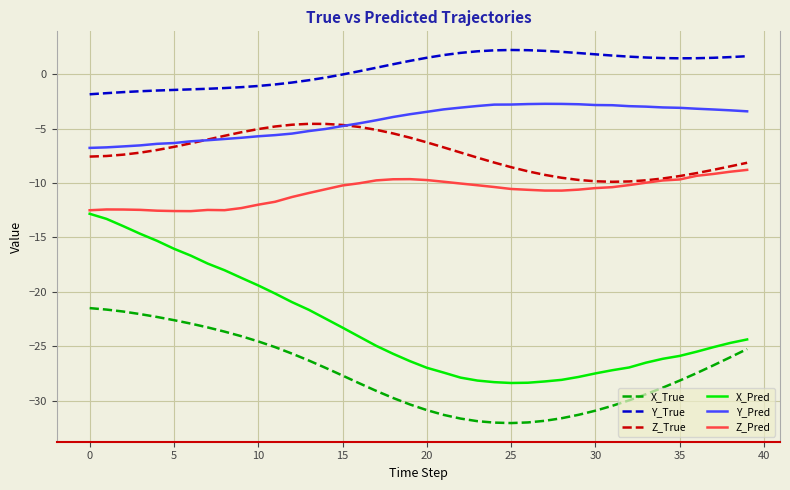

Which series has the largest range (max minus min)?

X_Pred